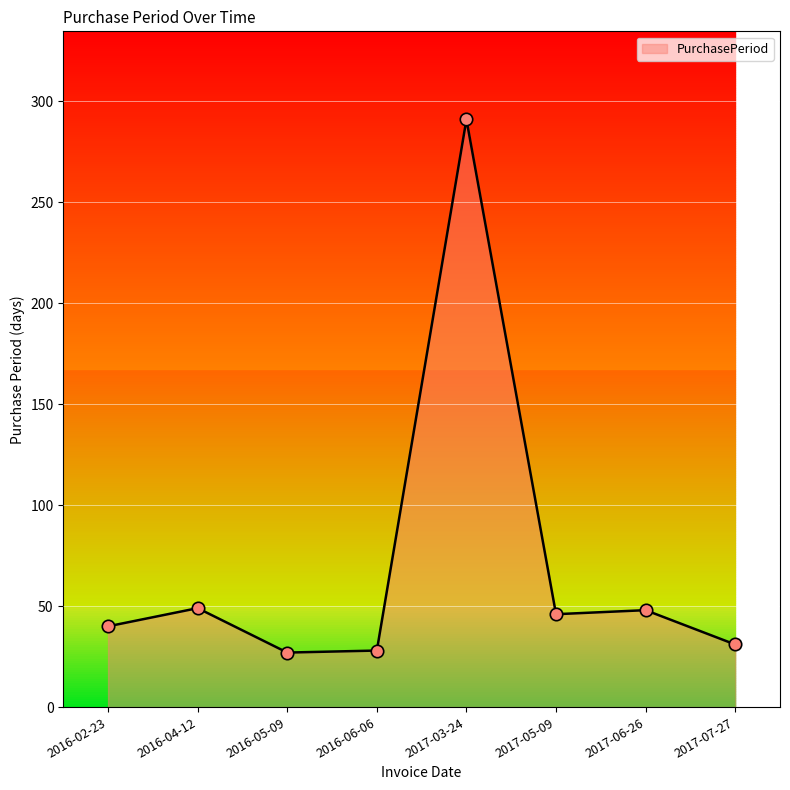

What is the ratio of the value at 2017-06-26 to the value at 2016-04-12?

1.0